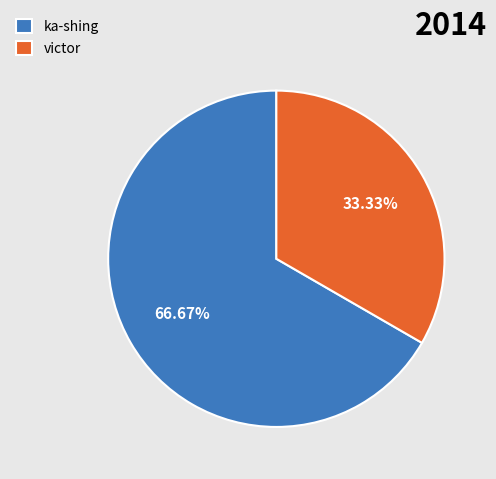

To the nearest percent, what portion does victor represent?

33%